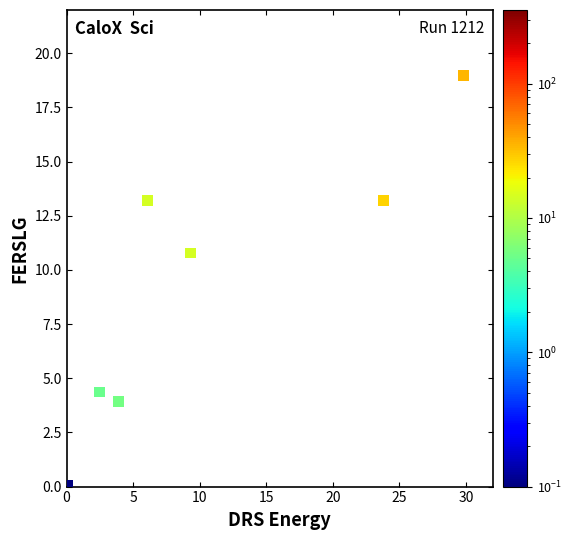

What Y value in the scatter plot is closest to 9?

10.8